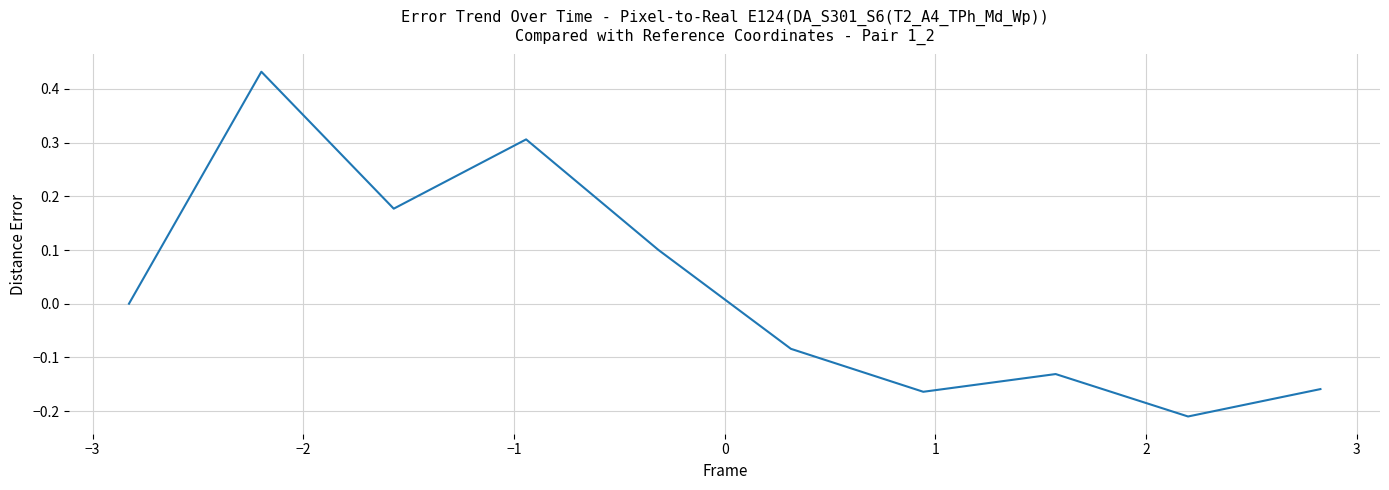

What is the difference between the maximum and minimum values?

0.6